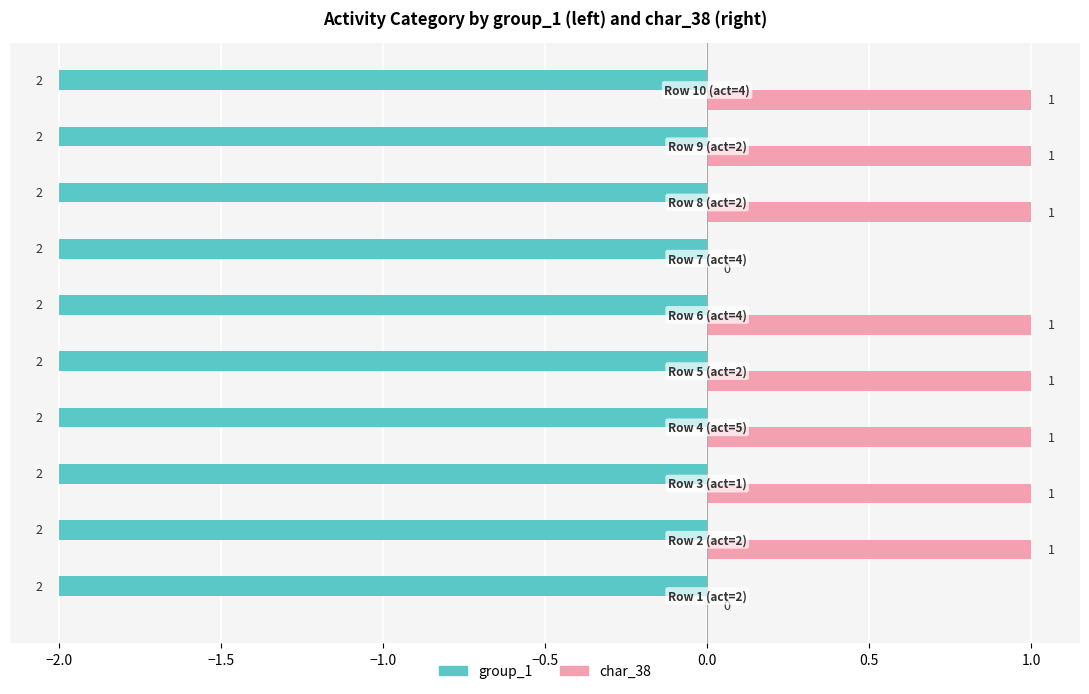

How many char_38 values are between 1 and 2?

8